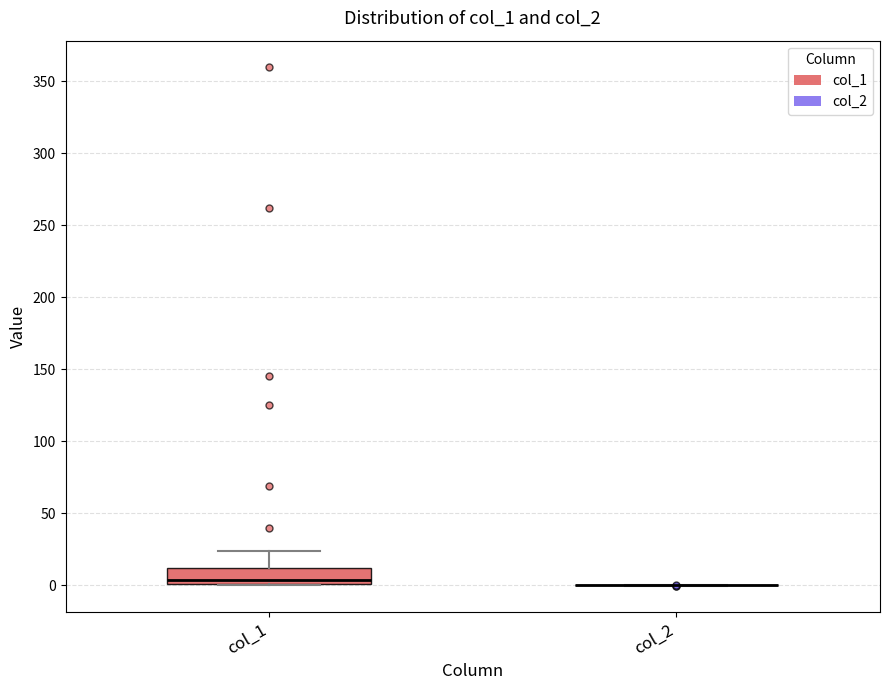

Reading left to right, read every box against the y-axis: the position of its median line, the range the box covers, and the ends of its whiskers. The values are not printed on the chart, so give them approximately, as read against the axis.

col_1: median 5, box 0 to 10, whiskers 0 to 25
col_2: box collapsed to a line at 0, whiskers 0 to 0